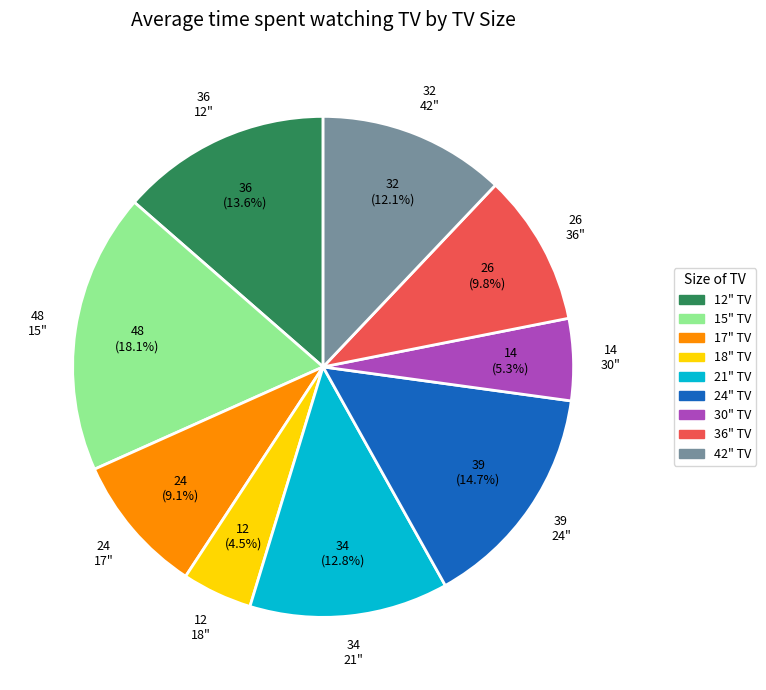

Does any single category account for the majority?

No